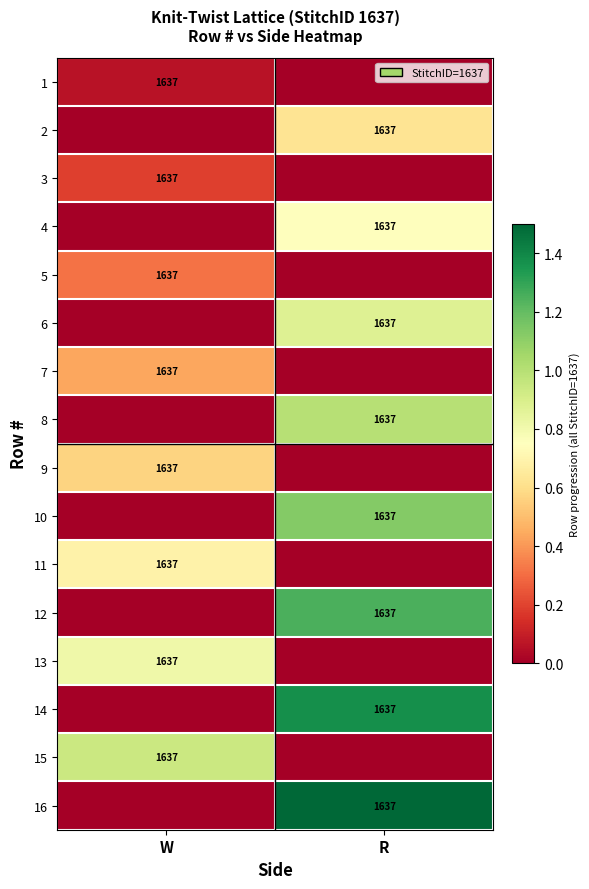

The value of 8 at R is 1637. True or false?

True